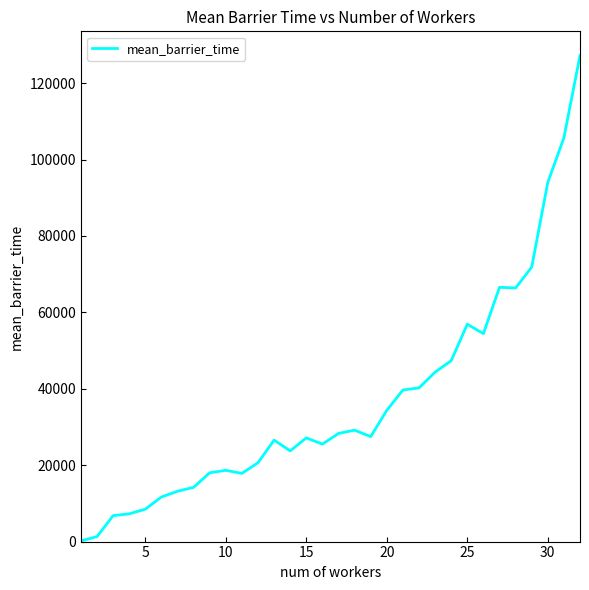

What is the maximum value shown in the chart?

127192.0